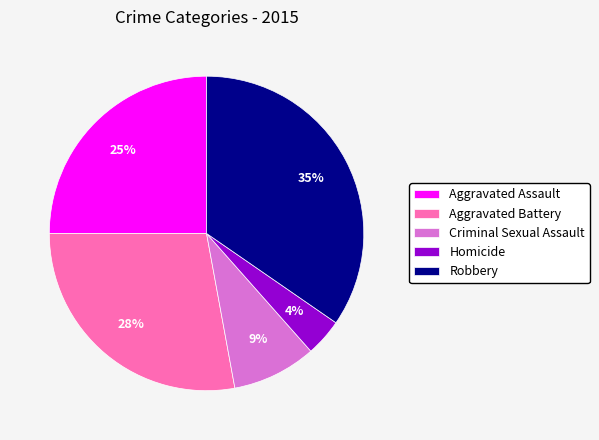

Which slice is the largest?

Robbery